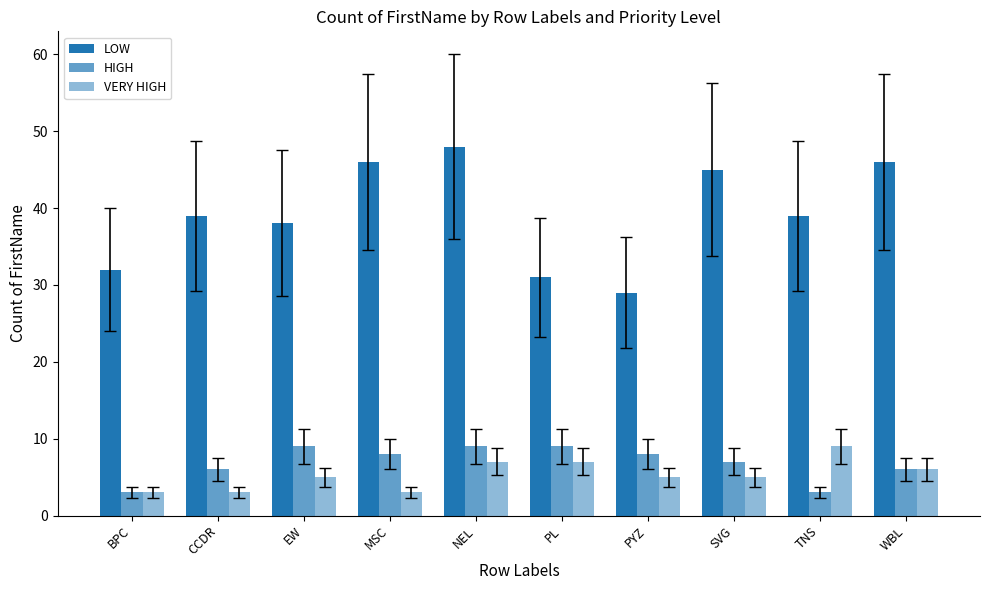

Reading left to right, list all the values displayed in this chart.

LOW: BPC=32	CCDR=39	EW=38	MSC=46	NEL=48	PL=31	PYZ=29	SVG=45	TNS=39	WBL=46
HIGH: BPC=3	CCDR=6	EW=9	MSC=8	NEL=9	PL=9	PYZ=8	SVG=7	TNS=3	WBL=6
VERY HIGH: BPC=3	CCDR=3	EW=5	MSC=3	NEL=7	PL=7	PYZ=5	SVG=5	TNS=9	WBL=6